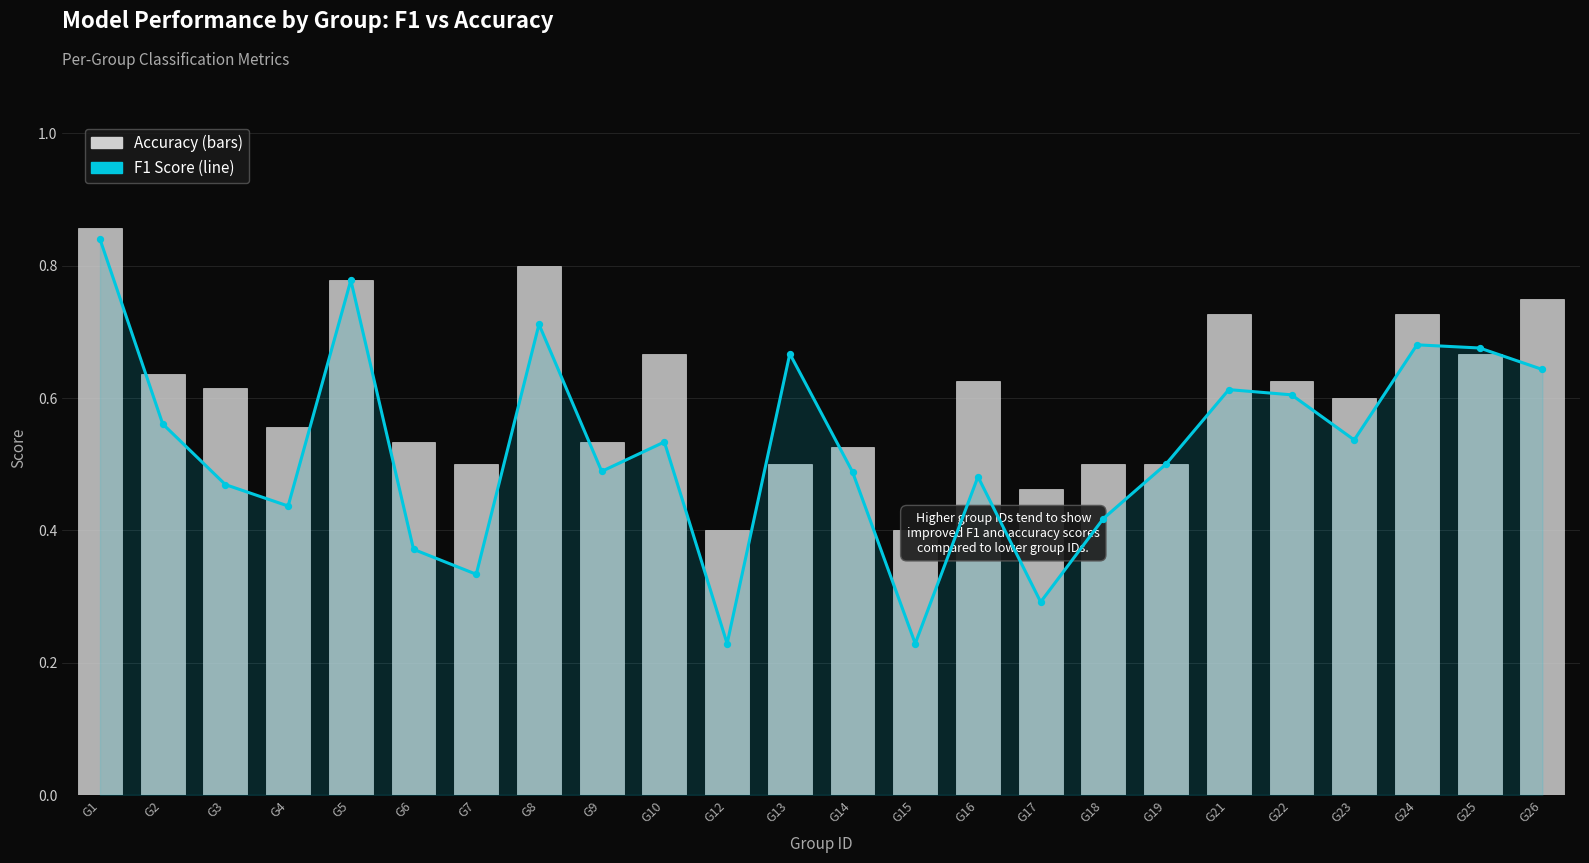

Which series has the largest total across all categories?

accuracy